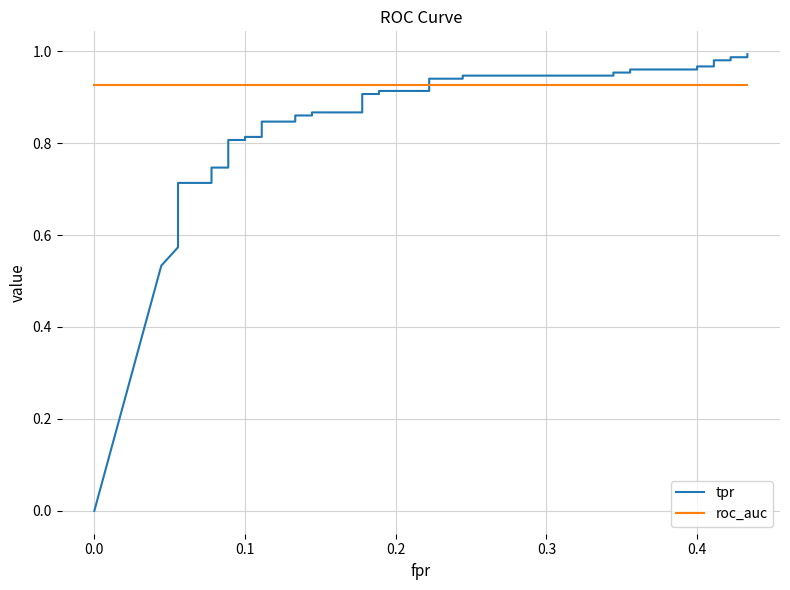

How many data points does each series have?

40